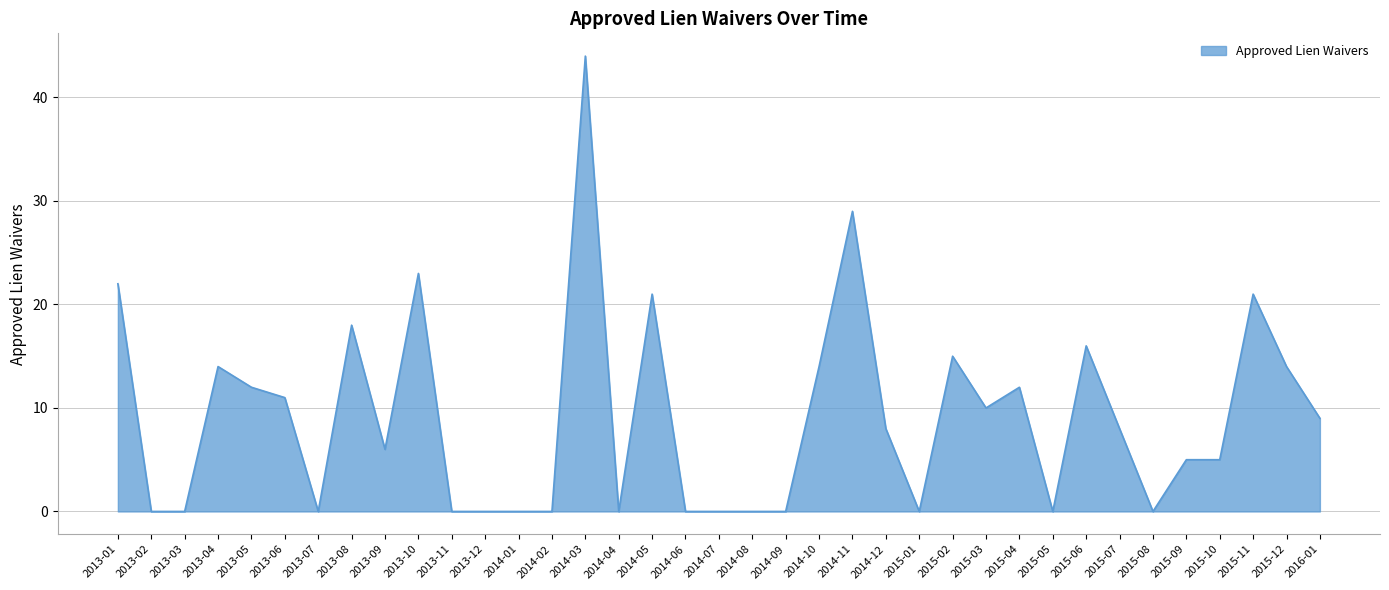

What is the maximum value shown in the chart?

44